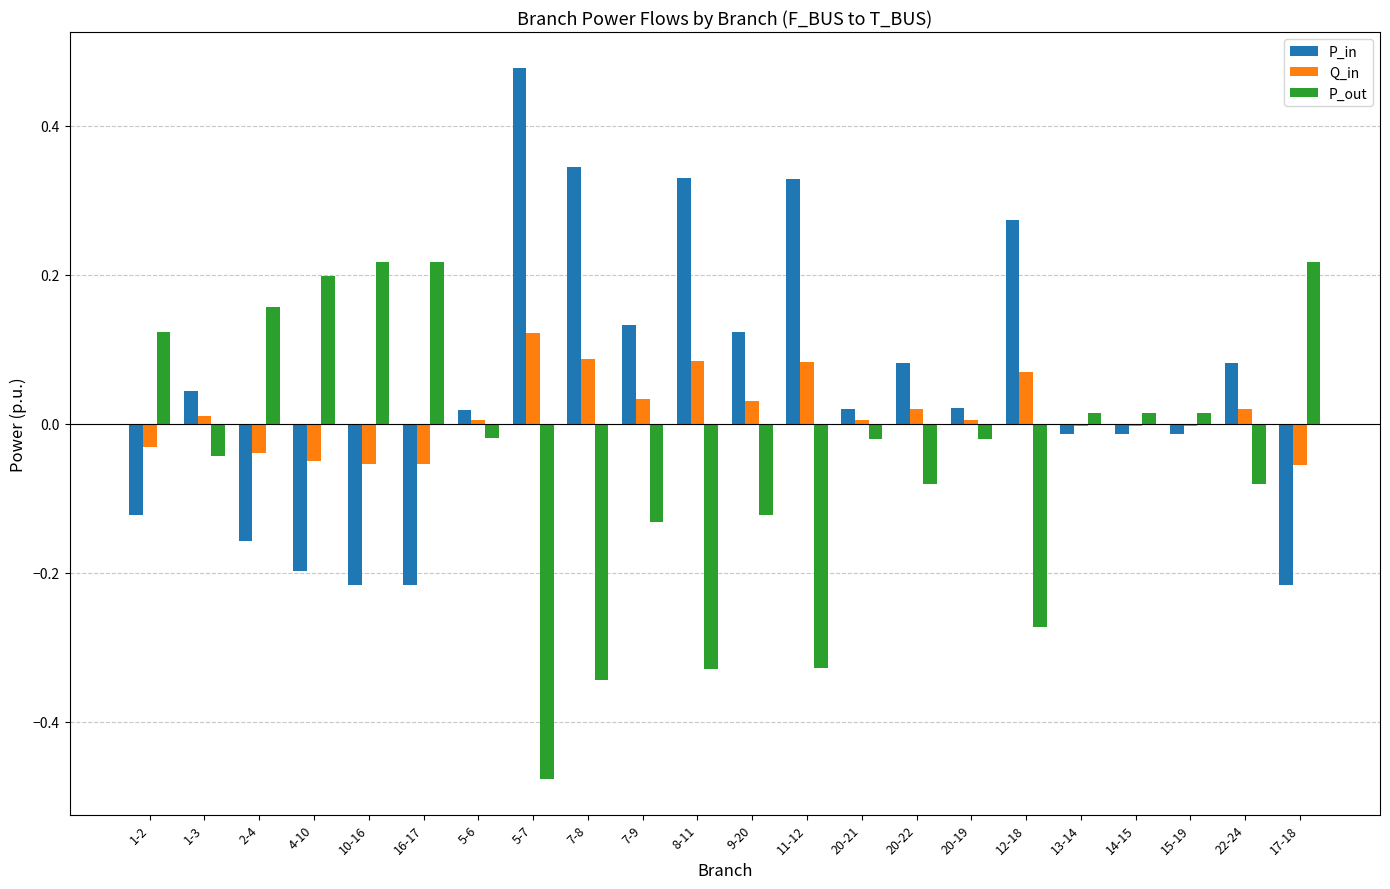

What is the difference between the second highest and second lowest values in the P_in series?

0.6